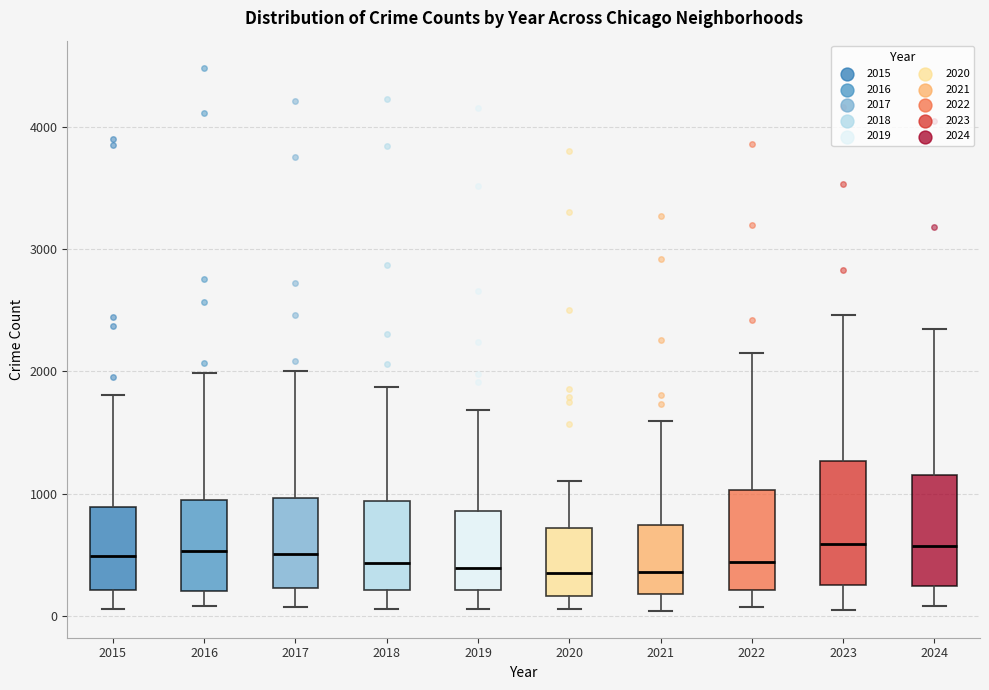

Reading left to right, read every box against the y-axis: the position of its median line, the range the box covers, and the ends of its whiskers. The values are not printed on the chart, so give them approximately, as read against the axis.

2015: median 500, box 200 to 900, whiskers 100 to 1800
2016: median 500, box 200 to 1000, whiskers 100 to 2000
2017: median 500, box 200 to 1000, whiskers 100 to 2000
2018: median 400, box 200 to 900, whiskers 100 to 1900
2019: median 400, box 200 to 900, whiskers 100 to 1700
2020: median 400, box 200 to 700, whiskers 100 to 1100
2021: median 400, box 200 to 700, whiskers 0 to 1600
2022: median 400, box 200 to 1000, whiskers 100 to 2200
2023: median 600, box 300 to 1300, whiskers 100 to 2500
2024: median 600, box 200 to 1200, whiskers 100 to 2300